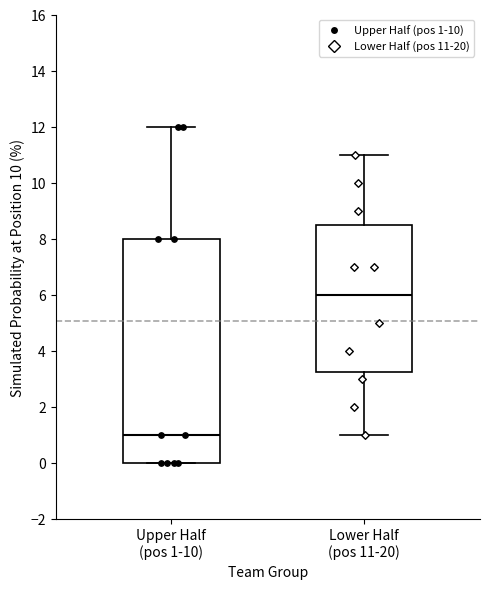

Where is the lower edge of the box for Upper Half (pos 1-10) on the y-axis? The values are not printed on the chart, so give them approximately, as read against the axis.

0.0